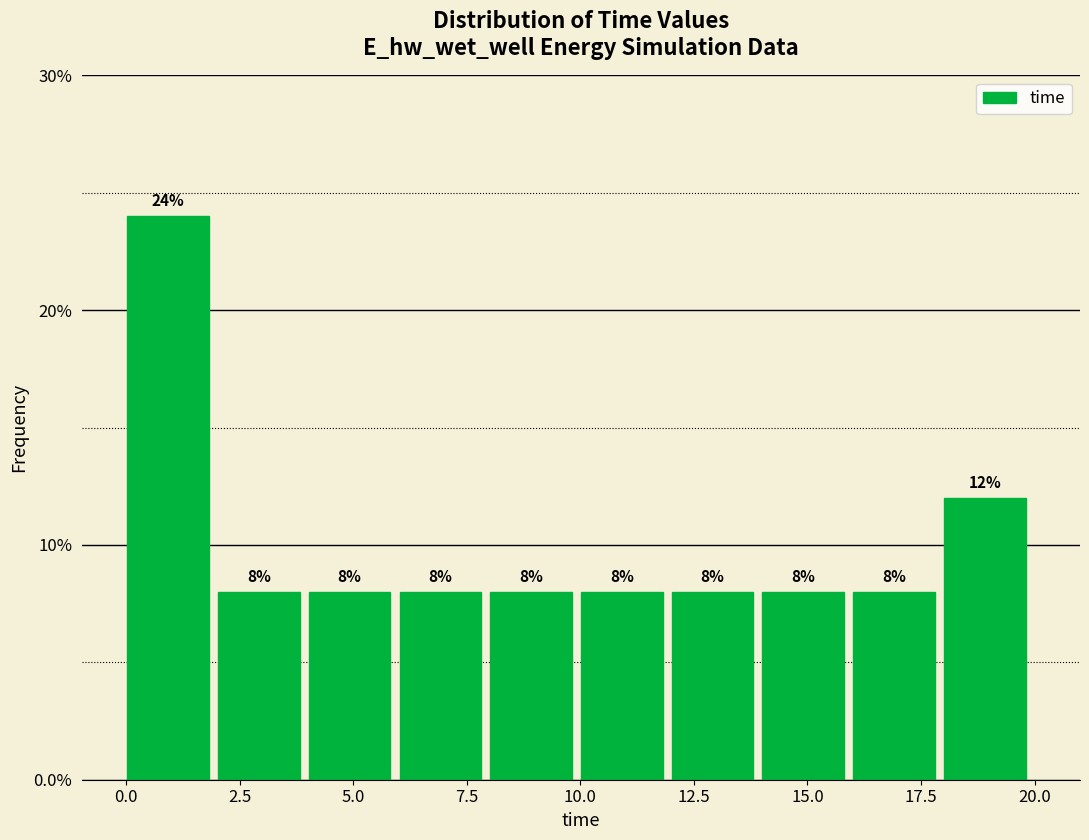

Read against the x-axis, roughly where is the centre of the tallest bar?

1.0